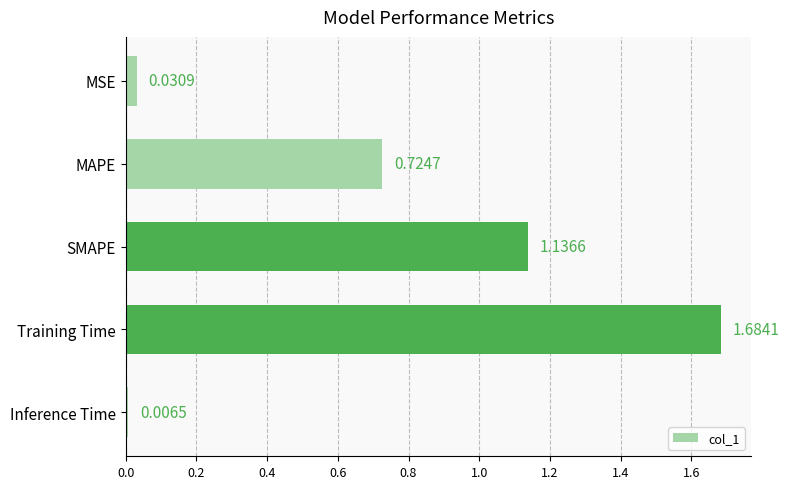

What is the change in value from MAPE to Inference Time?

-0.7